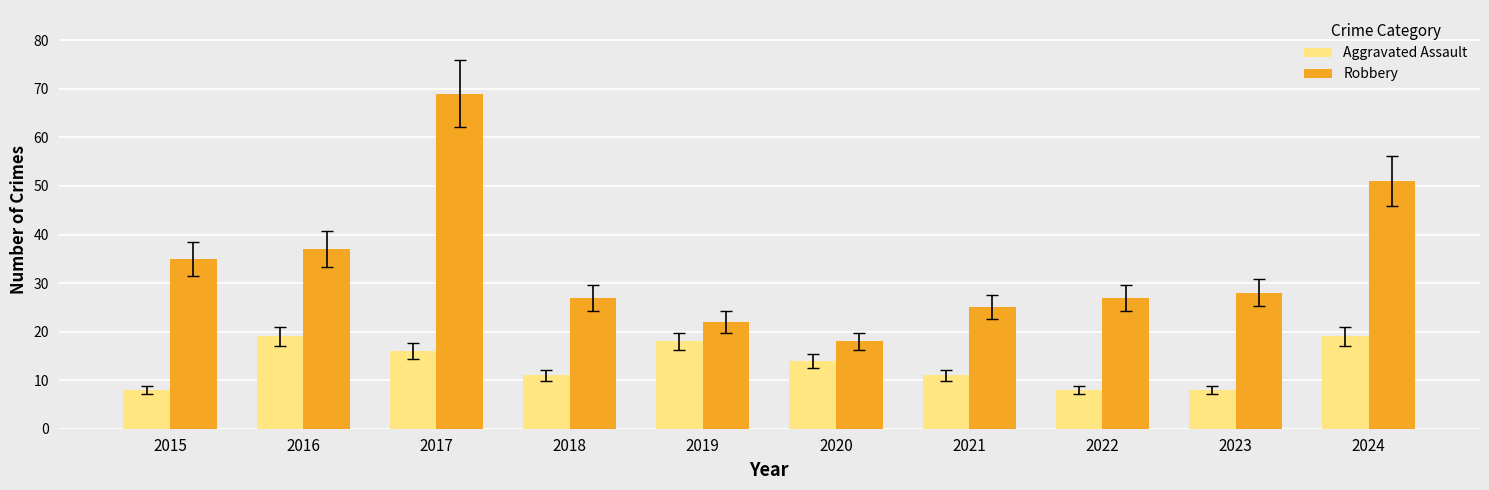

Which series changed the most between 2017 and 2018?

Robbery